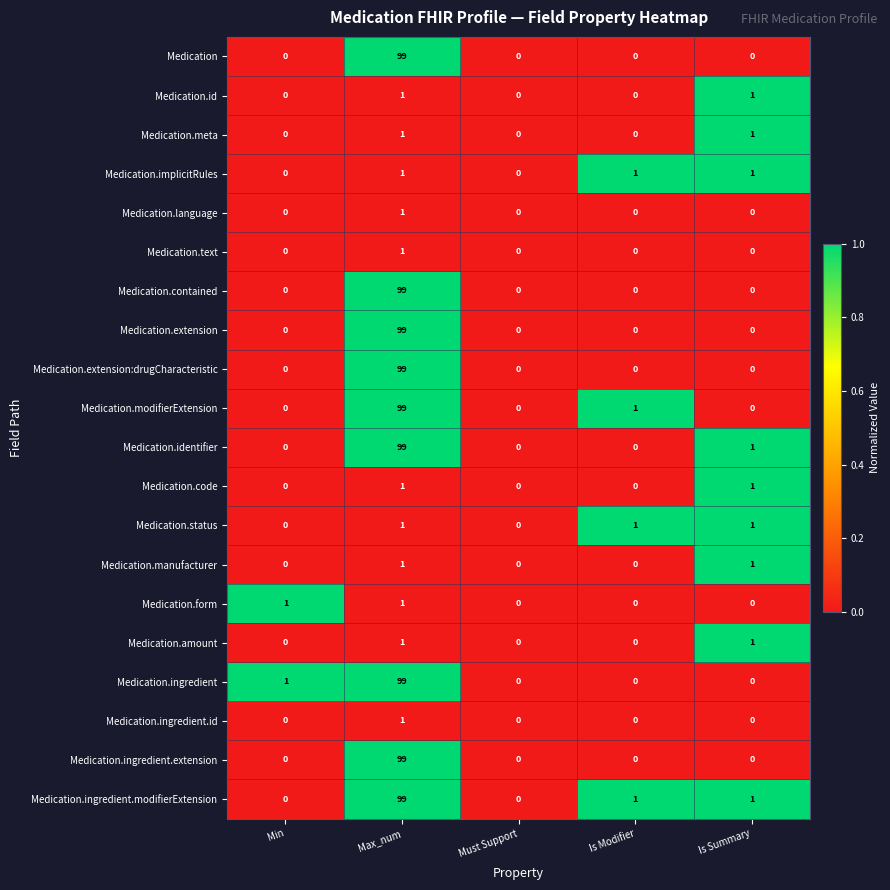

Which series has the largest total across all categories?

Medication.ingredient.modifierExtension